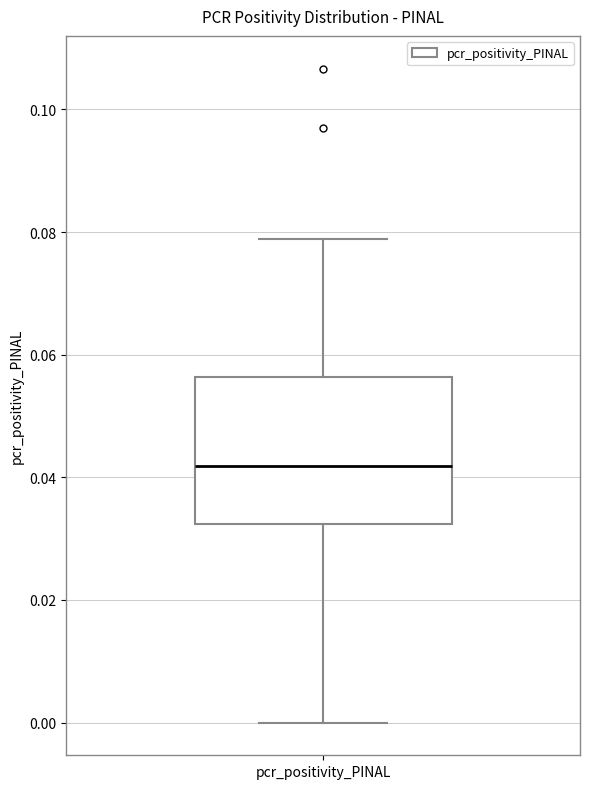

Where is the upper edge of the box for pcr_positivity_PINAL on the y-axis? The values are not printed on the chart, so give them approximately, as read against the axis.

0.056